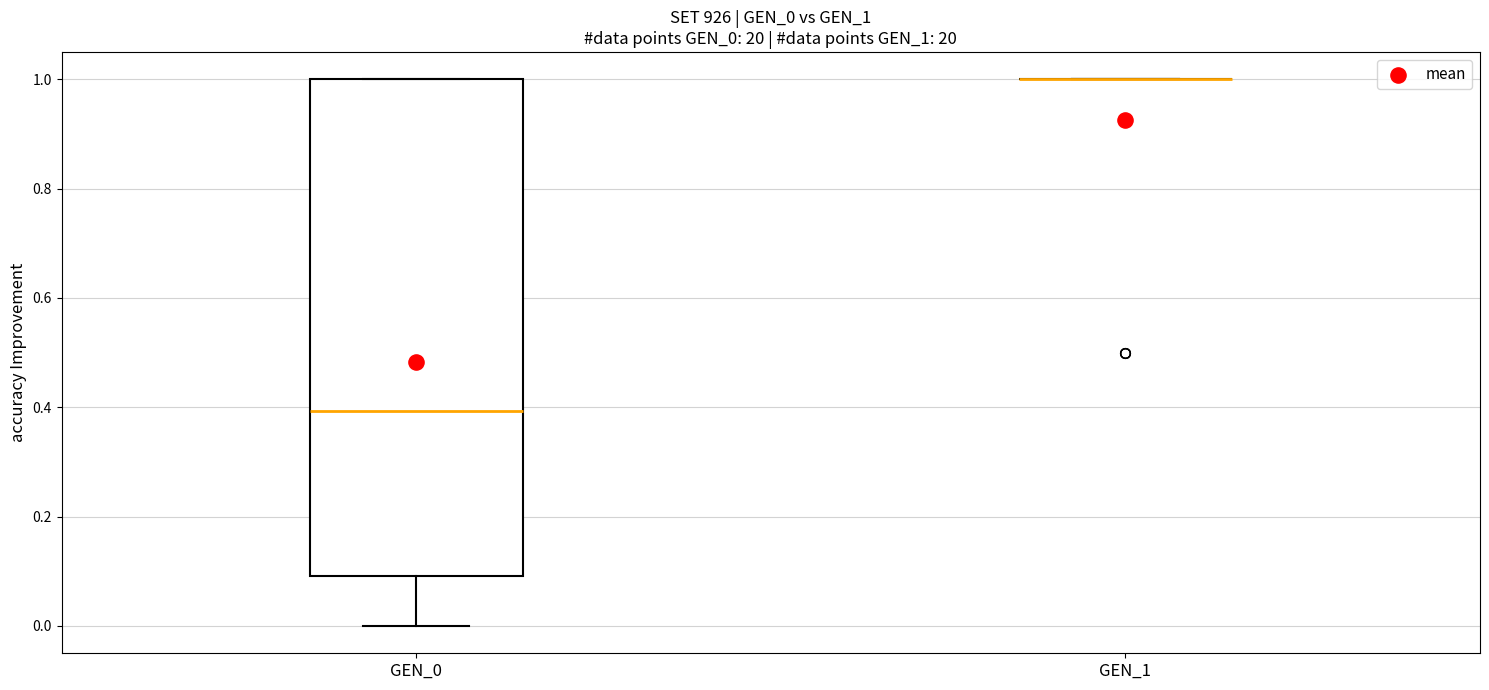

Comparing the boxes themselves (not the whiskers), which one is the tallest?

GEN_0